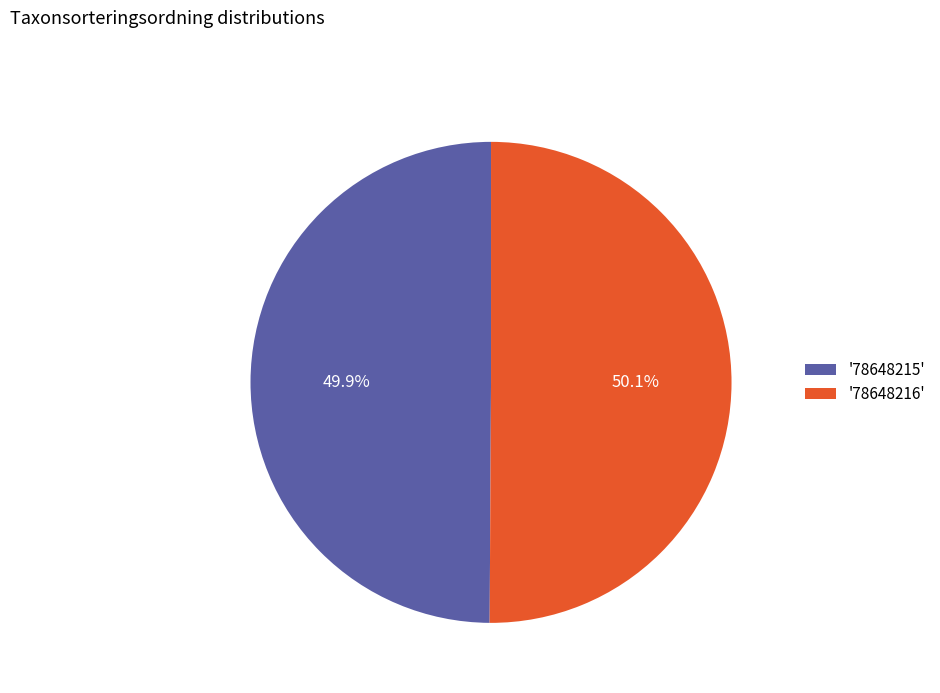

Approximately how many times larger is the value at '78648215' compared to '78648216'?

1.0